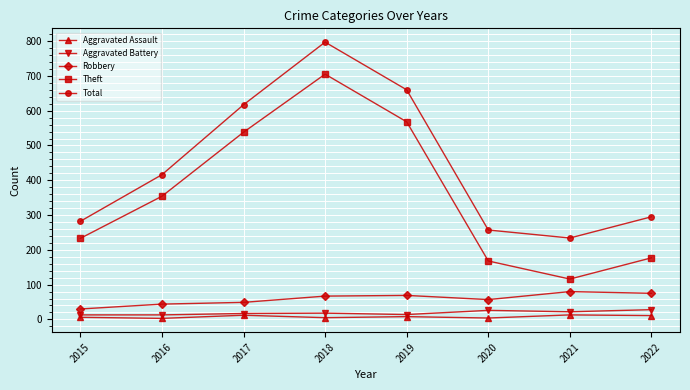

What are all the series names shown in the legend?

Aggravated Assault, Aggravated Battery, Robbery, Theft, Total